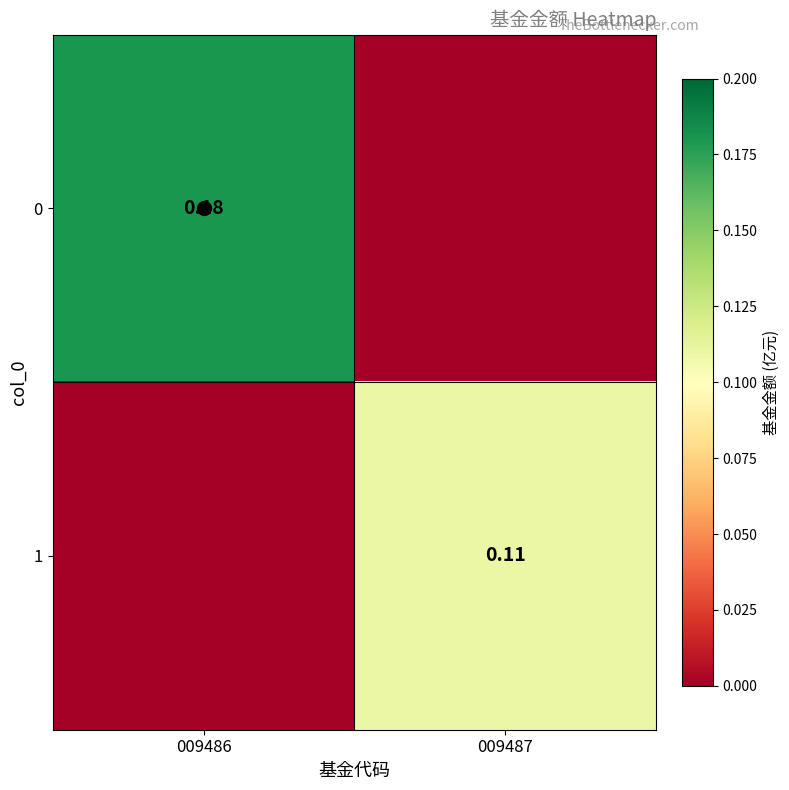

Rank the categories by 0 value from lowest to highest.

009487, 009486